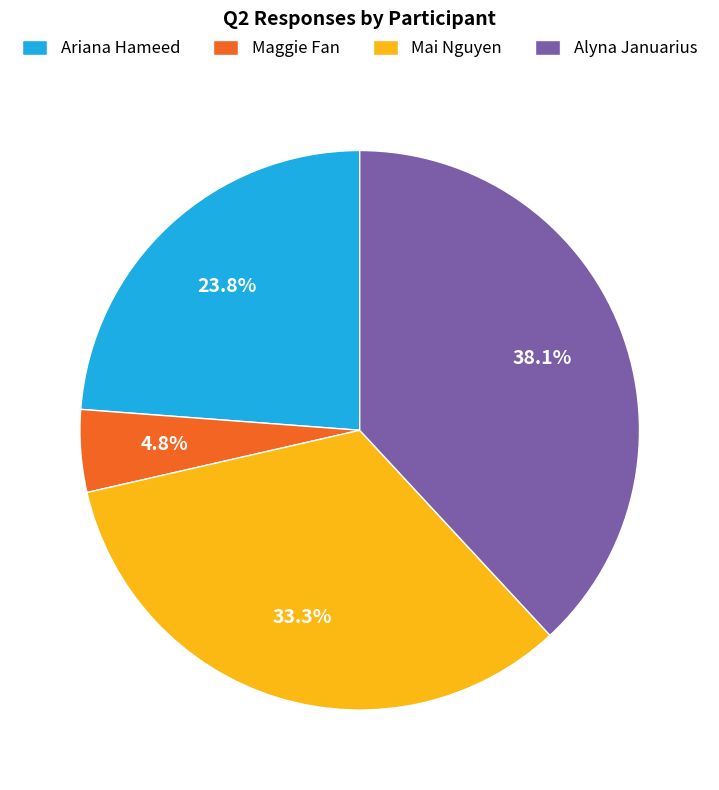

Which has a higher value, Maggie Fan or Alyna Januarius?

Alyna Januarius